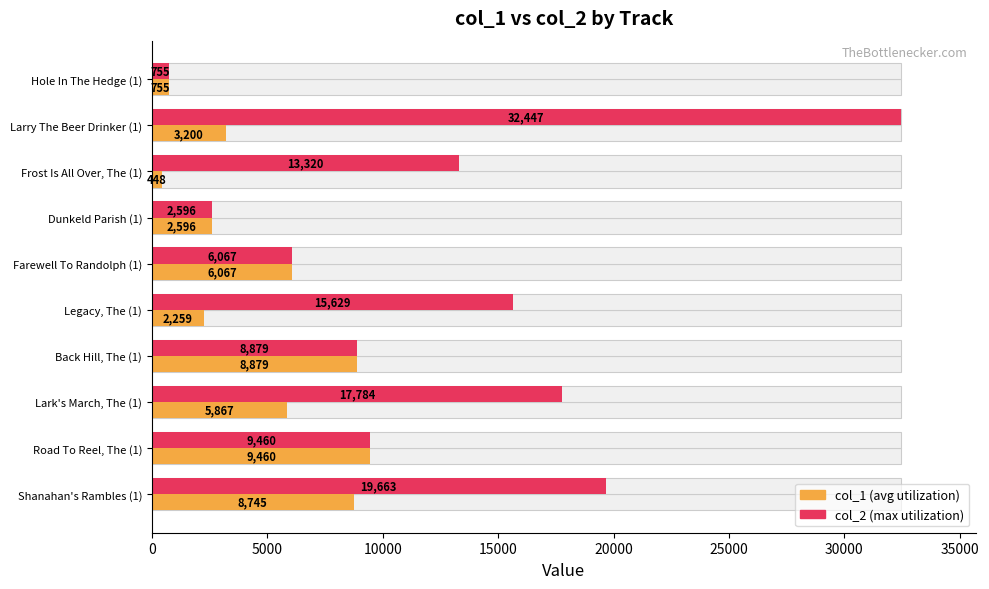

What is the difference between the maximum and minimum values in the col_2 series?

31692